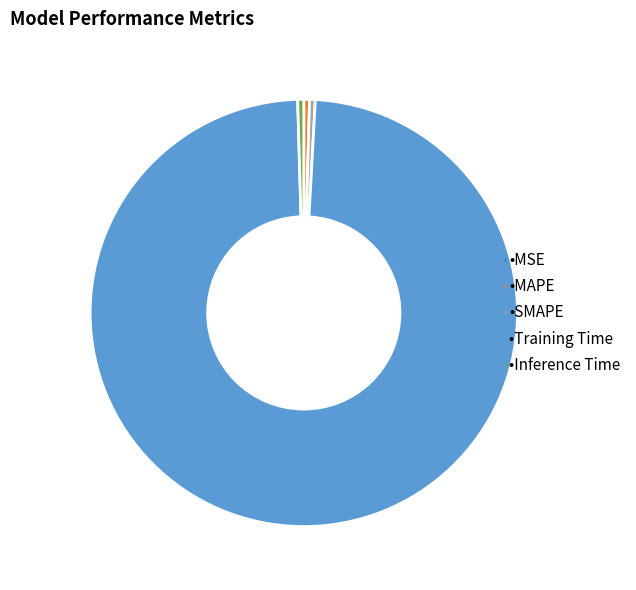

Does any single category account for the majority?

Yes